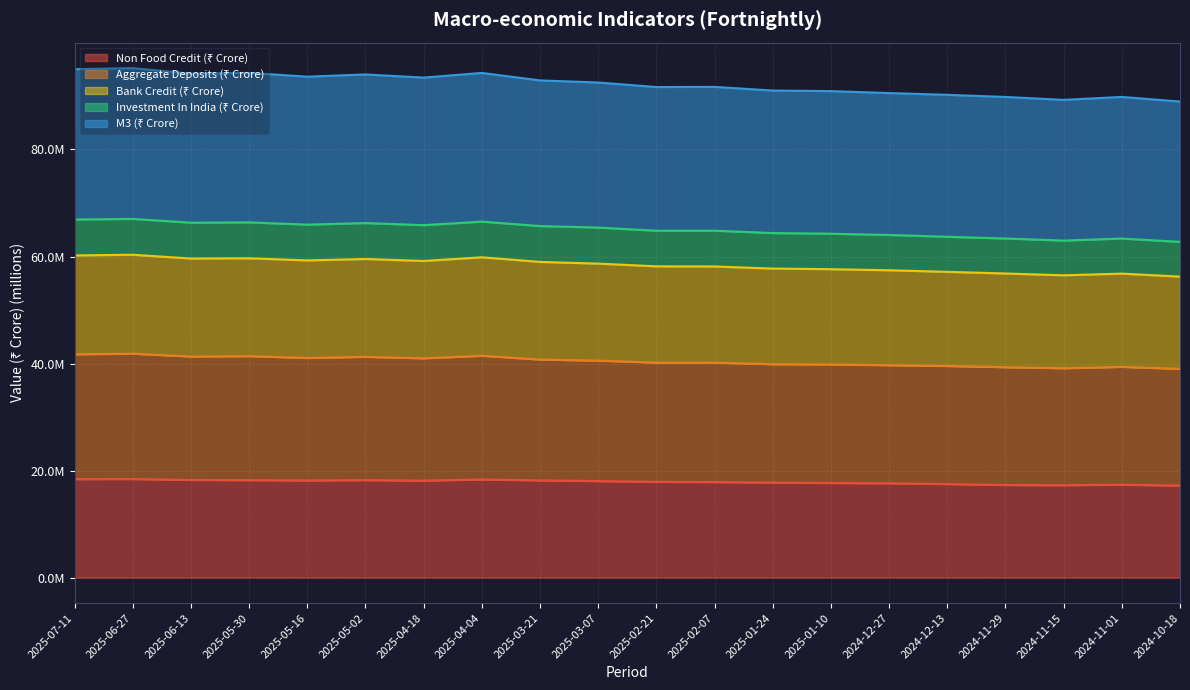

Which series has the largest total across all categories?

M3 (₹ Crore)